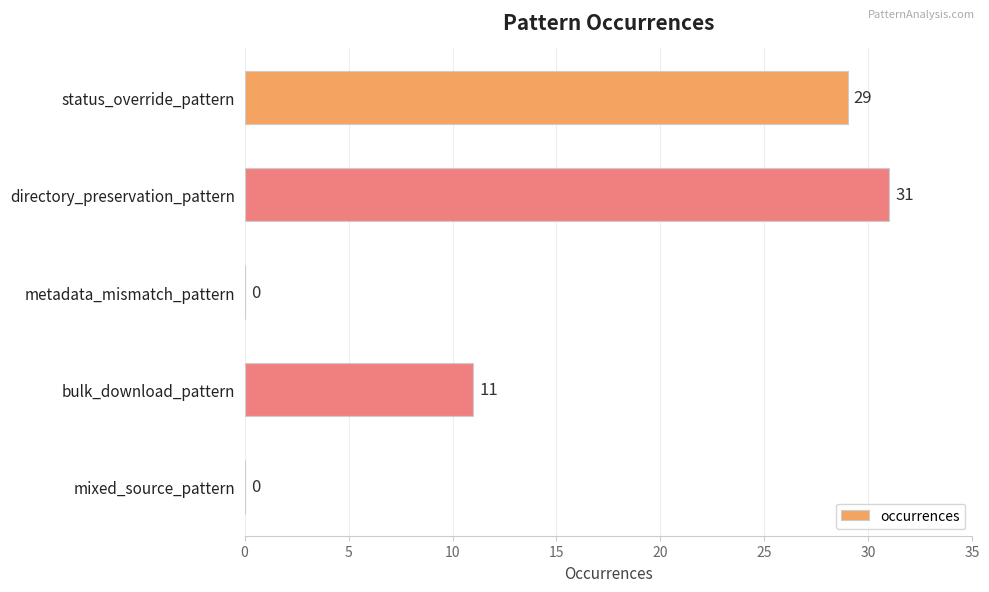

What is the sum of all values?

71